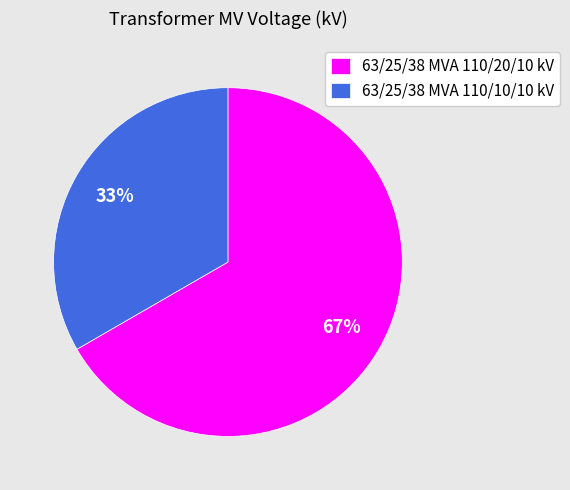

Count the number of slices in the pie.

2